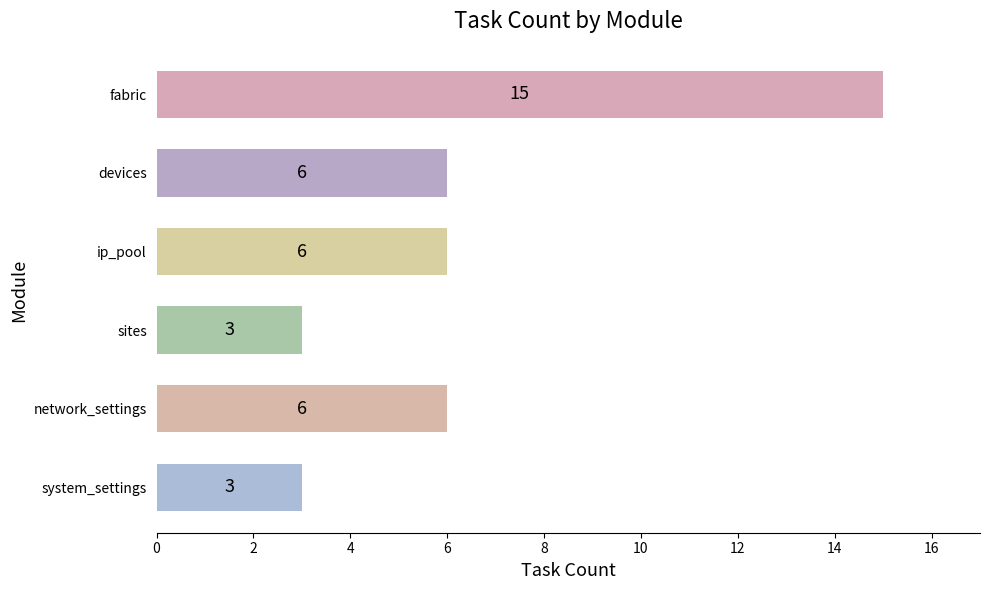

Are the bars horizontal?

Yes